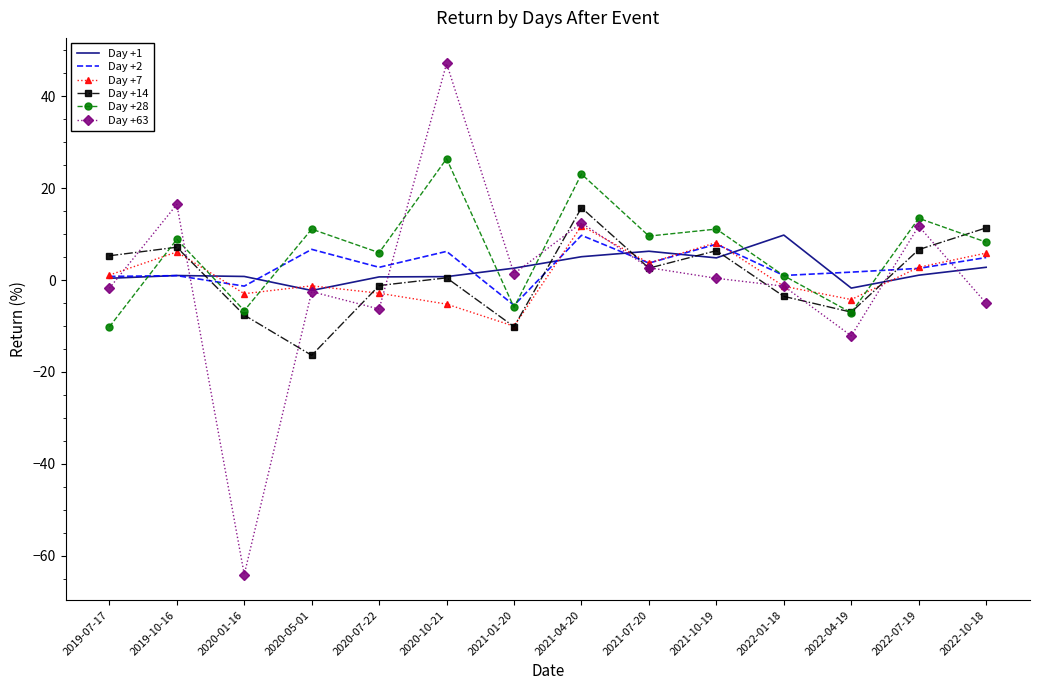

Is it true that Day +14 equals 2.6 at 2021-07-20?

True